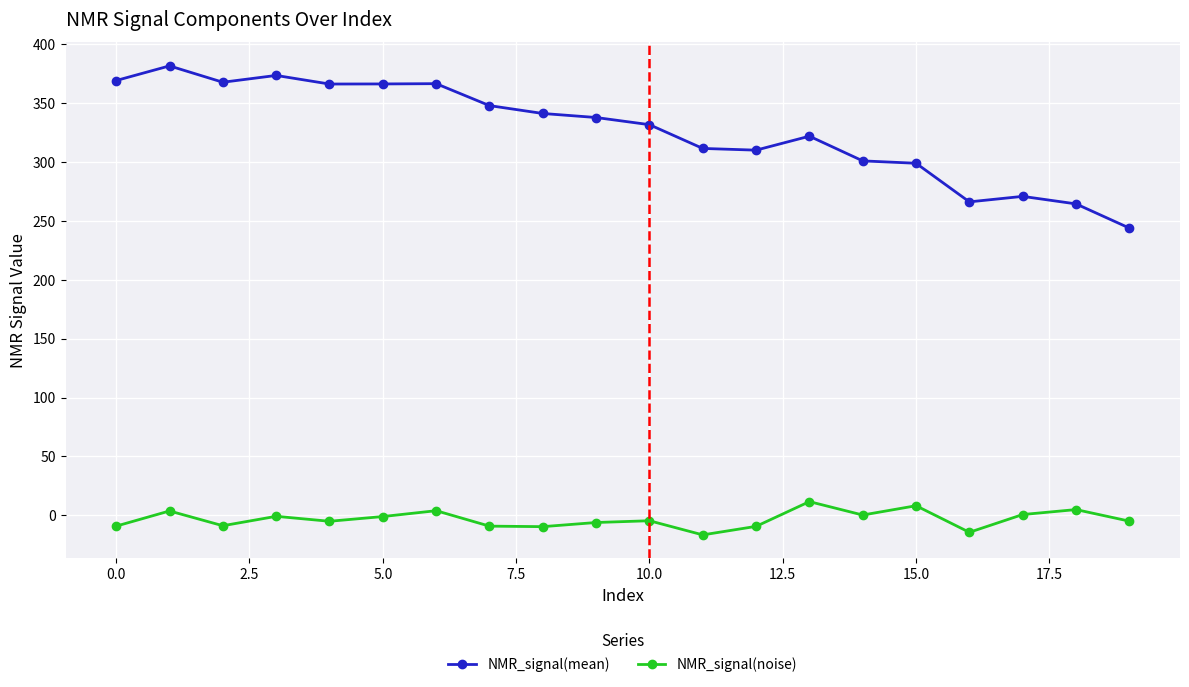

What are all the series names shown in the legend?

NMR_signal(mean), NMR_signal(noise)